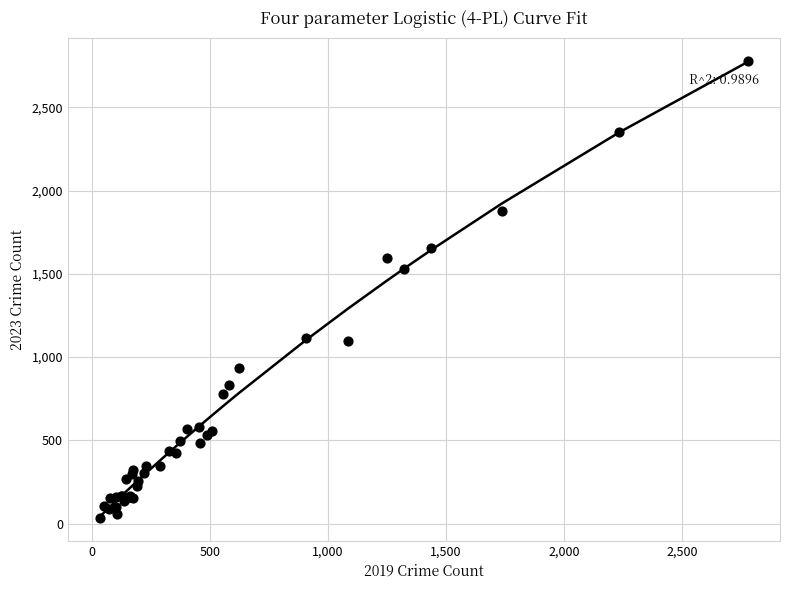

What Y value in the scatter plot is closest to 1407?

1526